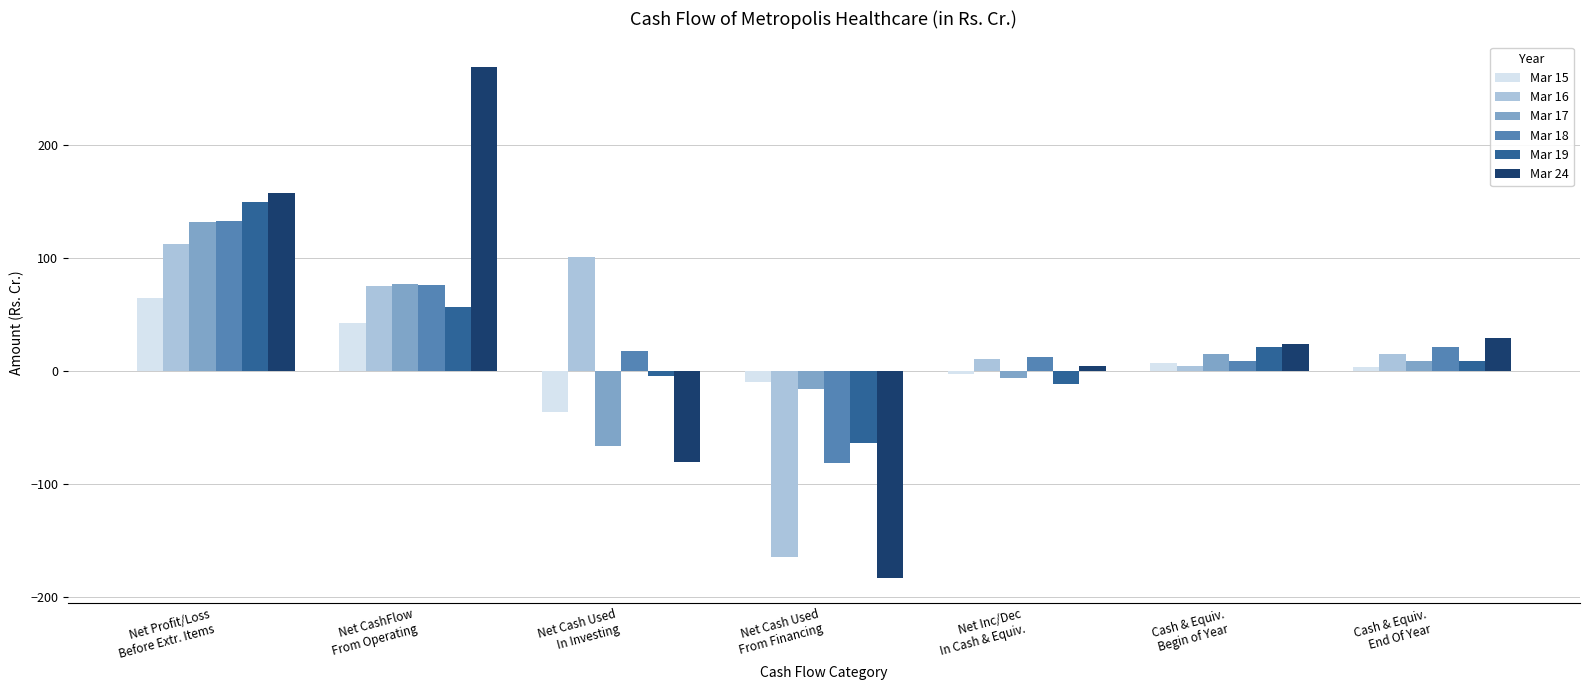

Is it true that Mar 19 equals -4.3 at Net Cash Used
In Investing?

True